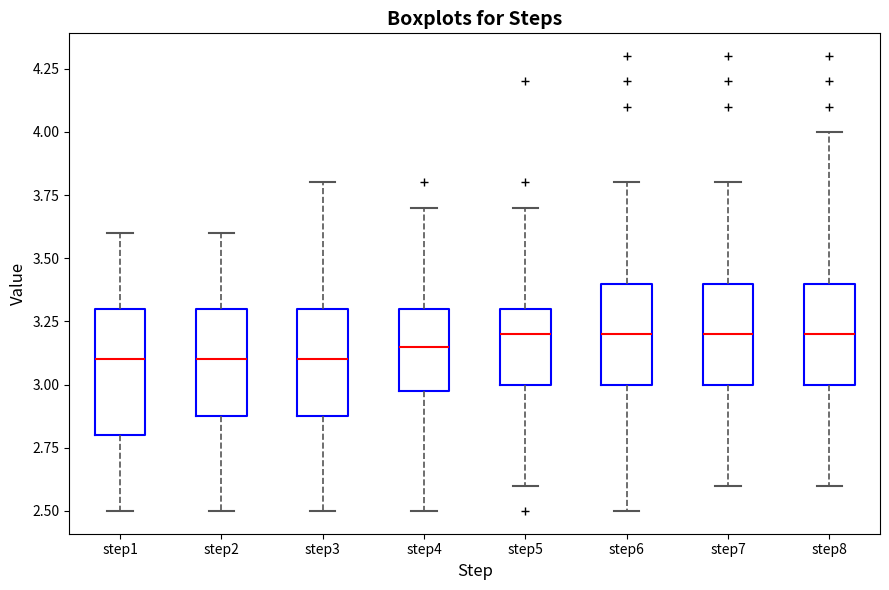

Reading left to right, transcribe this box plot: for each box, give where its median line is, the range the box spans, and where its two whiskers end, as read against the y-axis. The values are not printed on the chart, so give them approximately, as read against the axis.

step1: median 3.10, box 2.80 to 3.30, whiskers 2.50 to 3.60
step2: median 3.10, box 2.90 to 3.30, whiskers 2.50 to 3.60
step3: median 3.10, box 2.90 to 3.30, whiskers 2.50 to 3.80
step4: median 3.15, box 3.00 to 3.30, whiskers 2.50 to 3.70
step5: median 3.20, box 3.00 to 3.30, whiskers 2.60 to 3.70
step6: median 3.20, box 3.00 to 3.40, whiskers 2.50 to 3.80
step7: median 3.20, box 3.00 to 3.40, whiskers 2.60 to 3.80
step8: median 3.20, box 3.00 to 3.40, whiskers 2.60 to 4.00